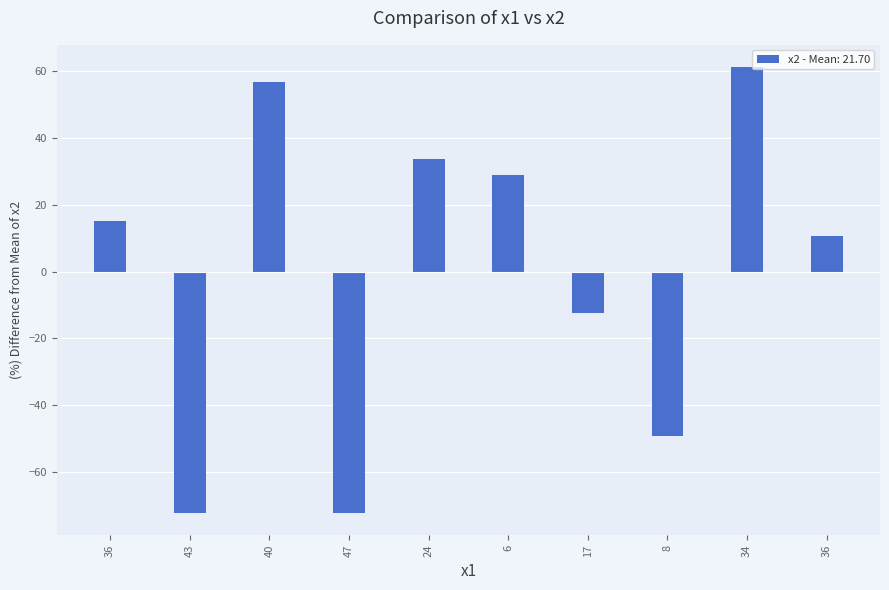

Which has a higher value, 34 or 36?

34